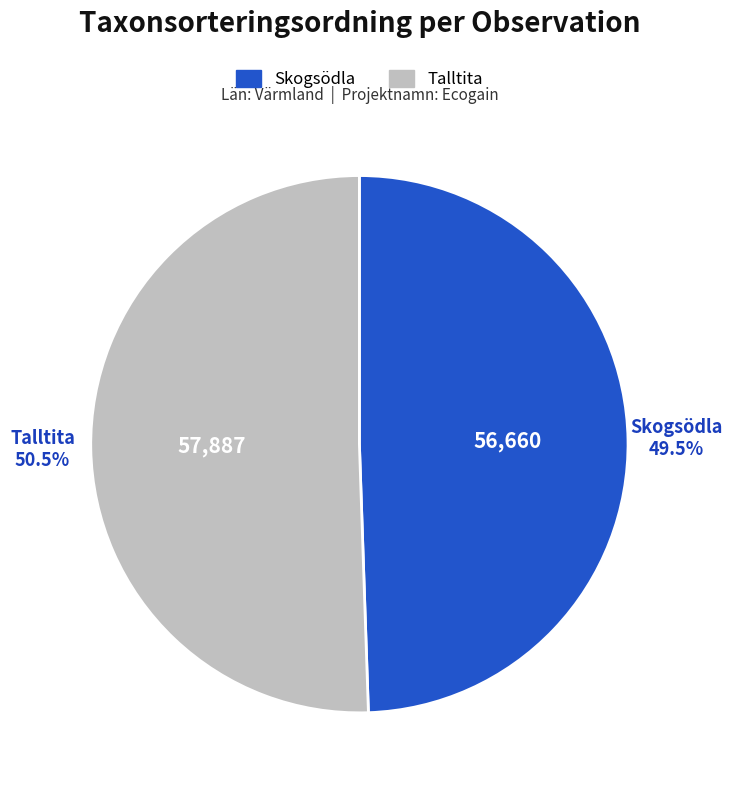

Is there a majority slice in this chart?

Yes